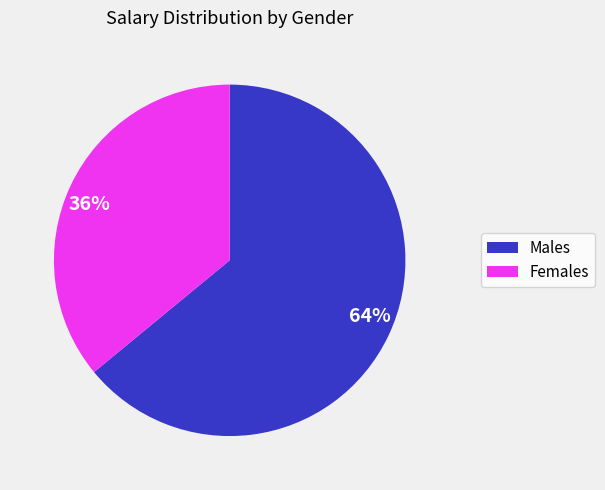

Do 64% and 36% together represent more than half of the pie?

Yes